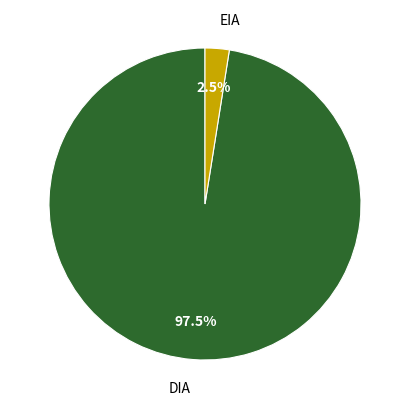

What portion of the pie excludes DIA?

2.5%